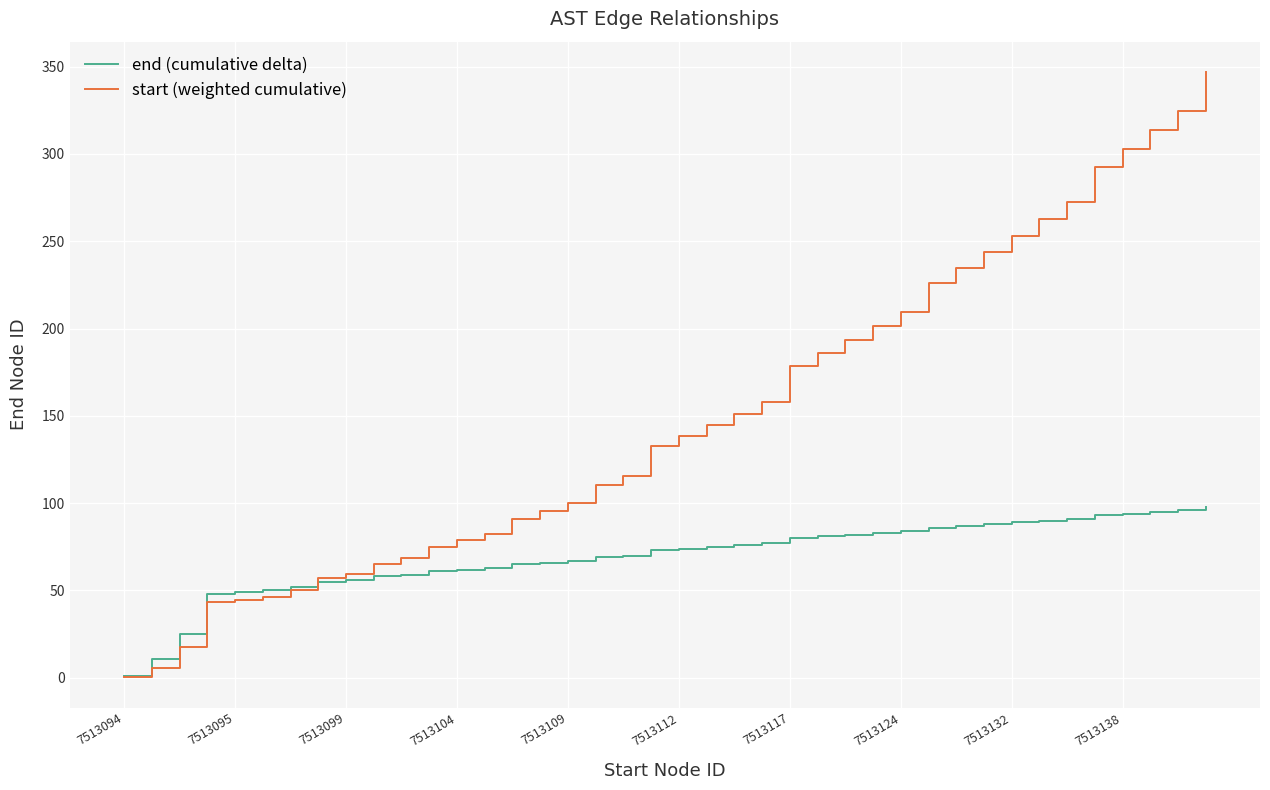

What is the greatest value displayed?

346.9